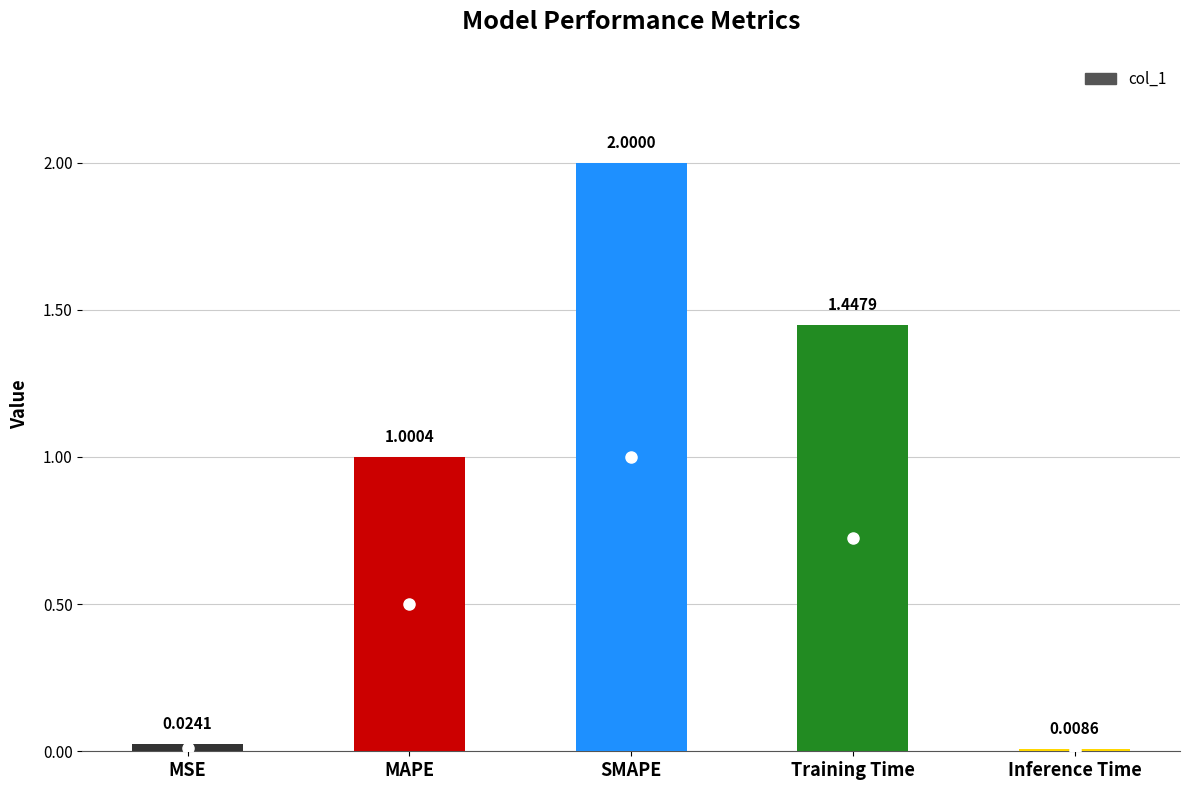

What is the label of the 2nd bar from the left?

MAPE